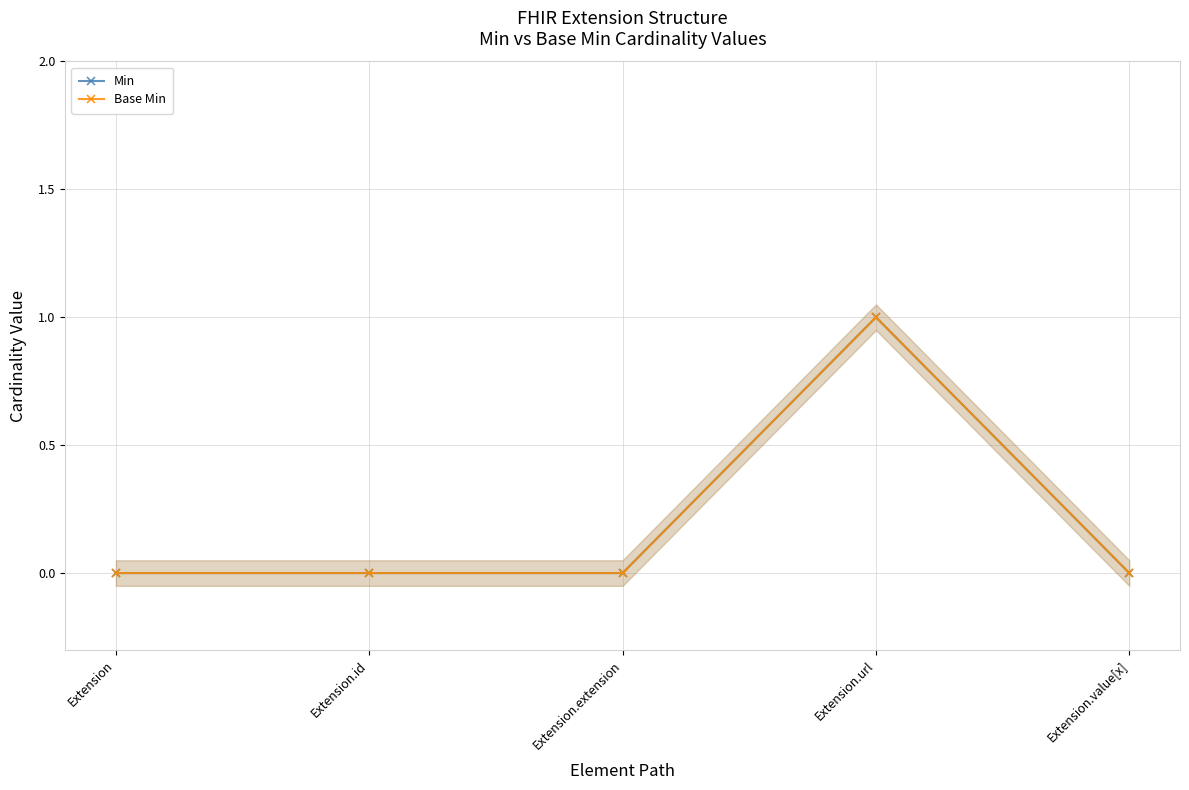

Which series has the largest total across all categories?

Min